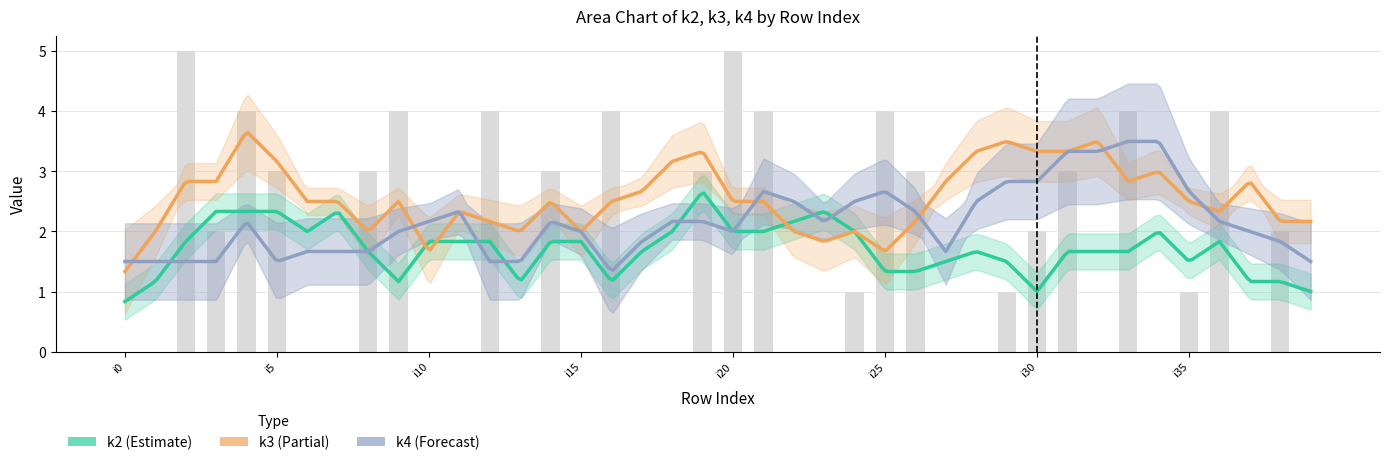

What is the value of the k3 bar at the 26th from the left?

4